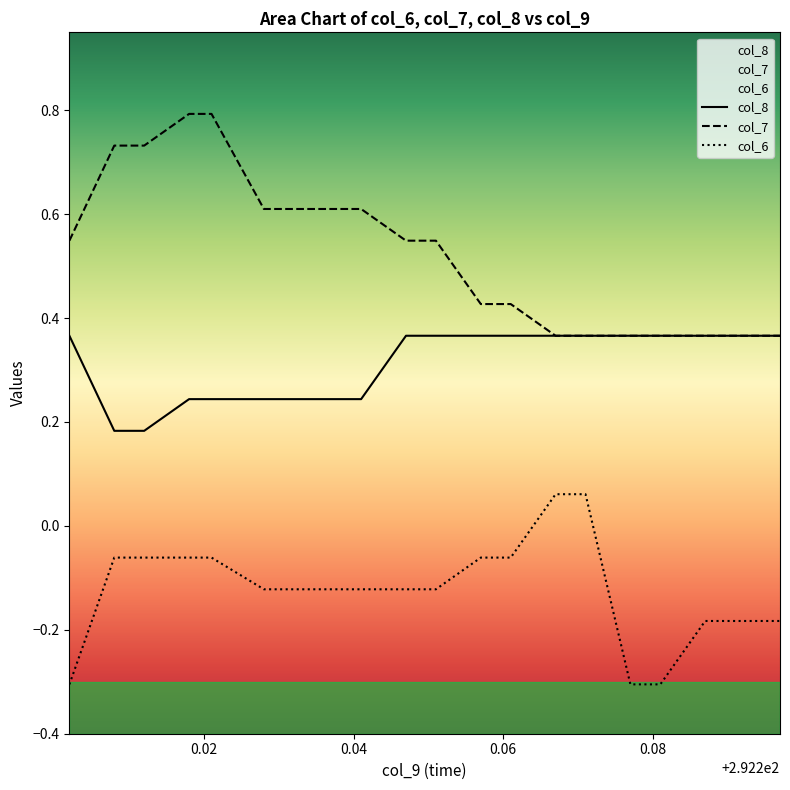

What is the sum of all col_8 values?

6.2